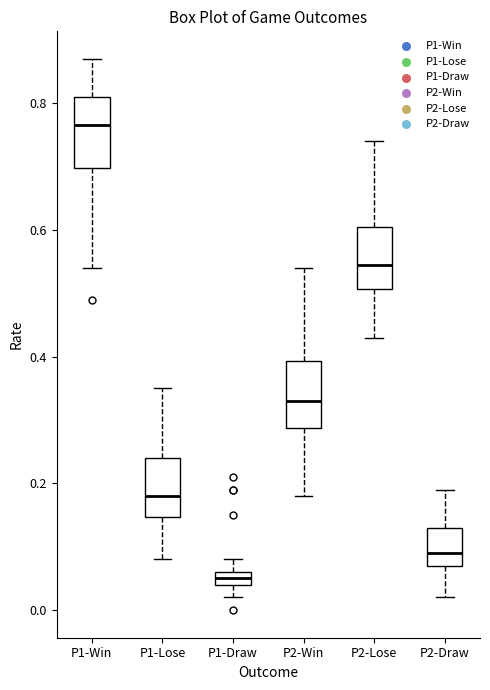

Where is the upper edge of the box for P1-Win on the y-axis? The values are not printed on the chart, so give them approximately, as read against the axis.

0.82